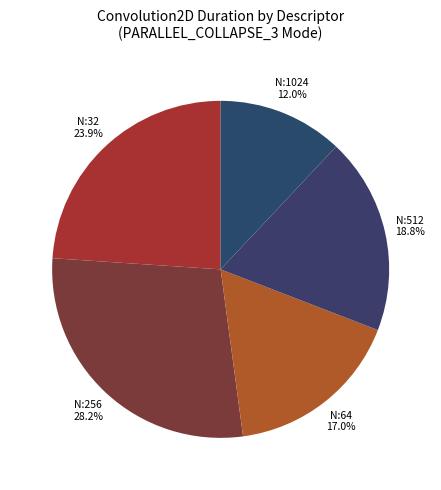

How many segments does this pie chart have?

5